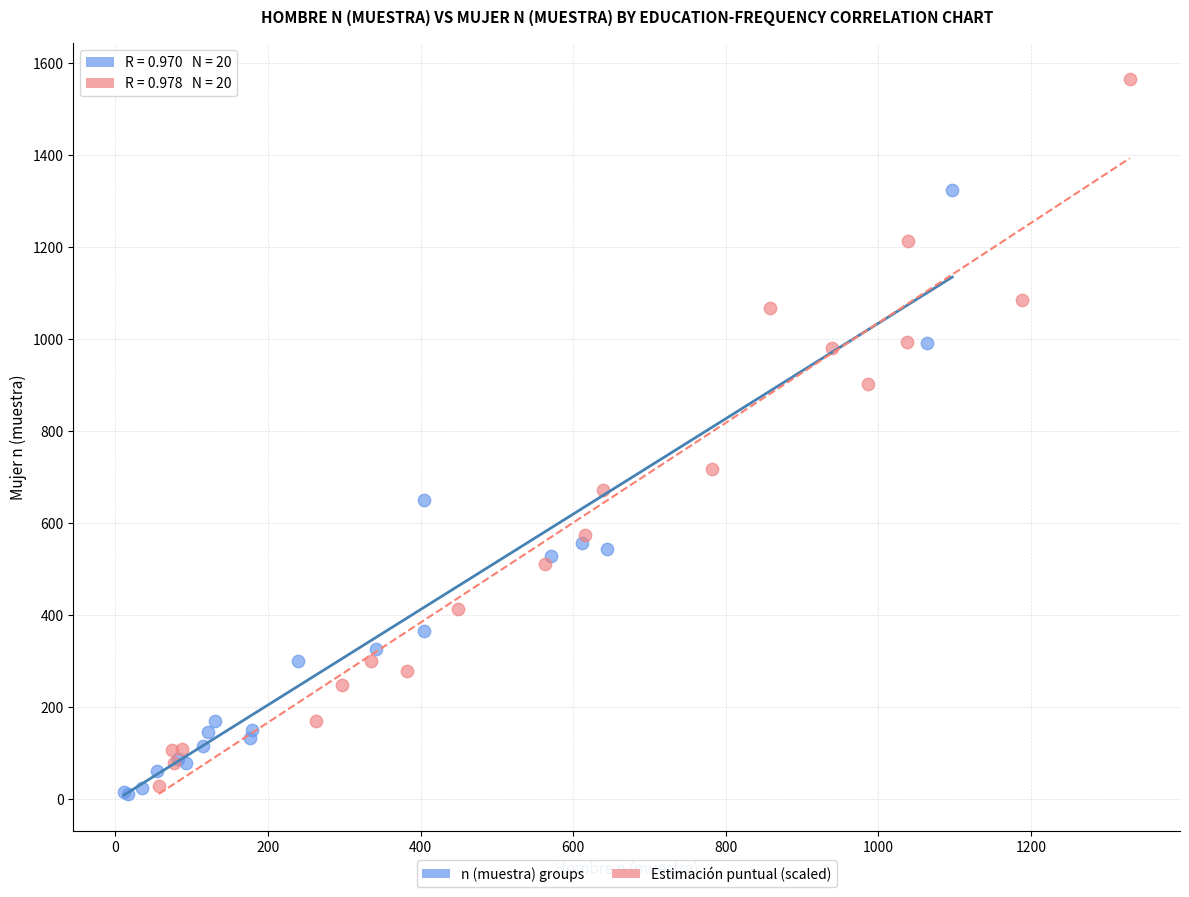

Which series contains the highest Y value?

Estimación puntual (scaled)